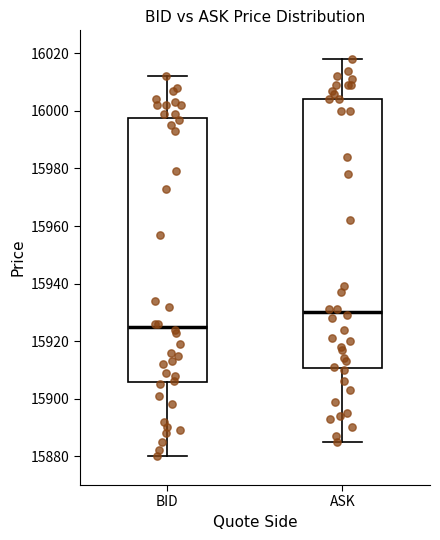

Reading left to right, transcribe this box plot: for each box, give where its median line is, the range the box spans, and where its two whiskers end, as read against the y-axis. The values are not printed on the chart, so give them approximately, as read against the axis.

BID: median 15926, box 15906 to 15998, whiskers 15880 to 16012
ASK: median 15930, box 15910 to 16004, whiskers 15886 to 16018